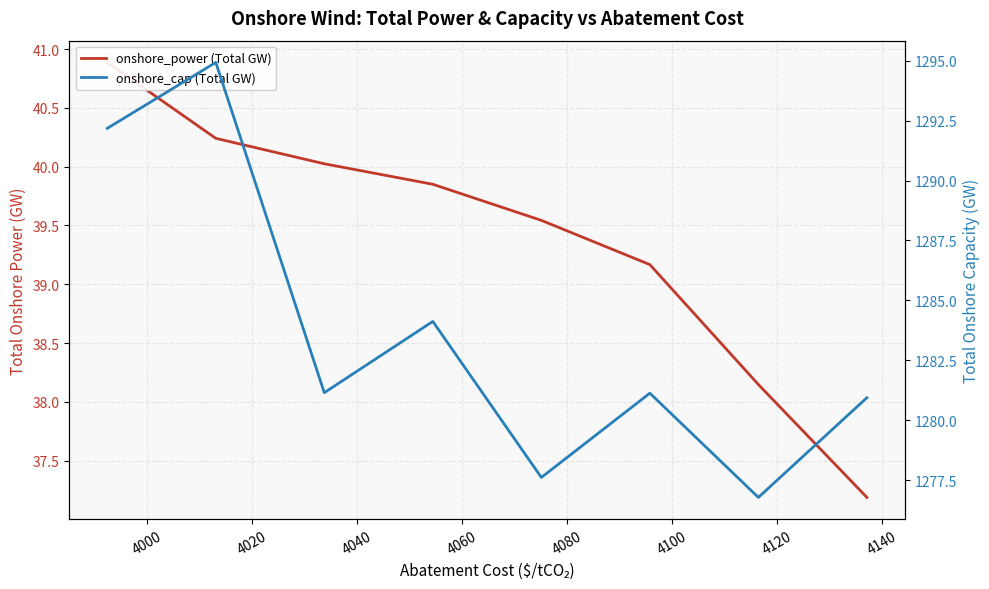

At how many categories does at least one series exceed 84?

8